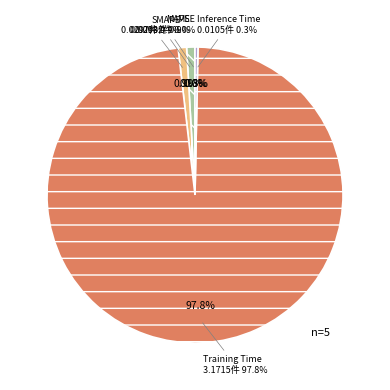

Which category has the smallest portion of the pie?

MSE